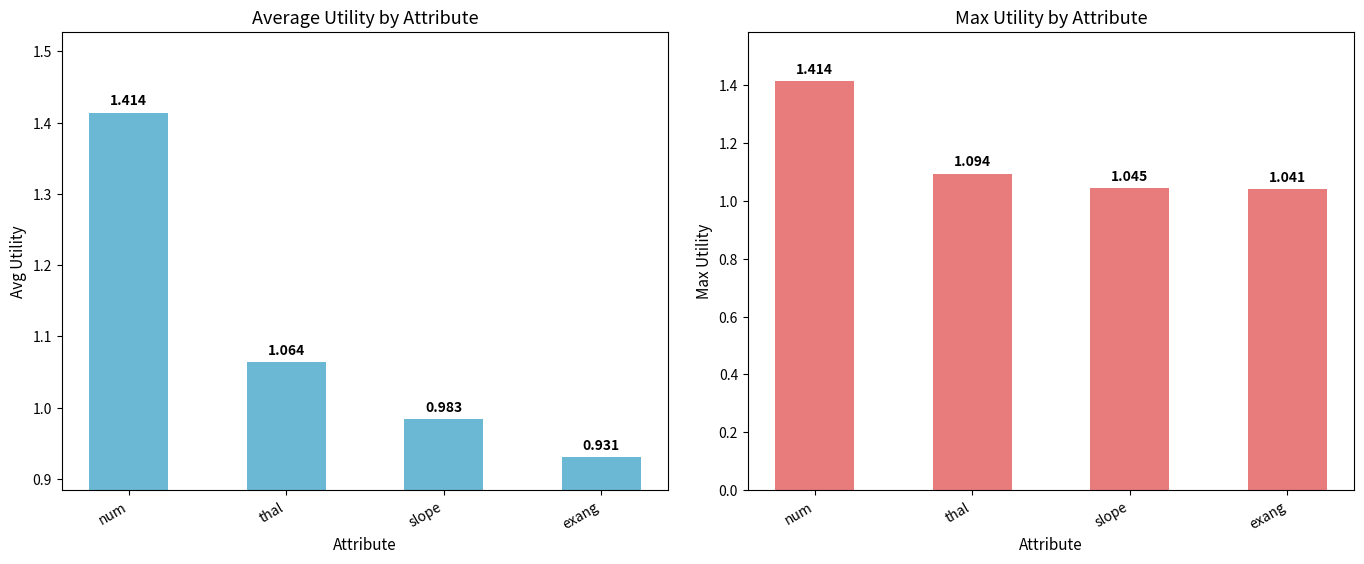

At which label does avg_utility reach its peak?

num